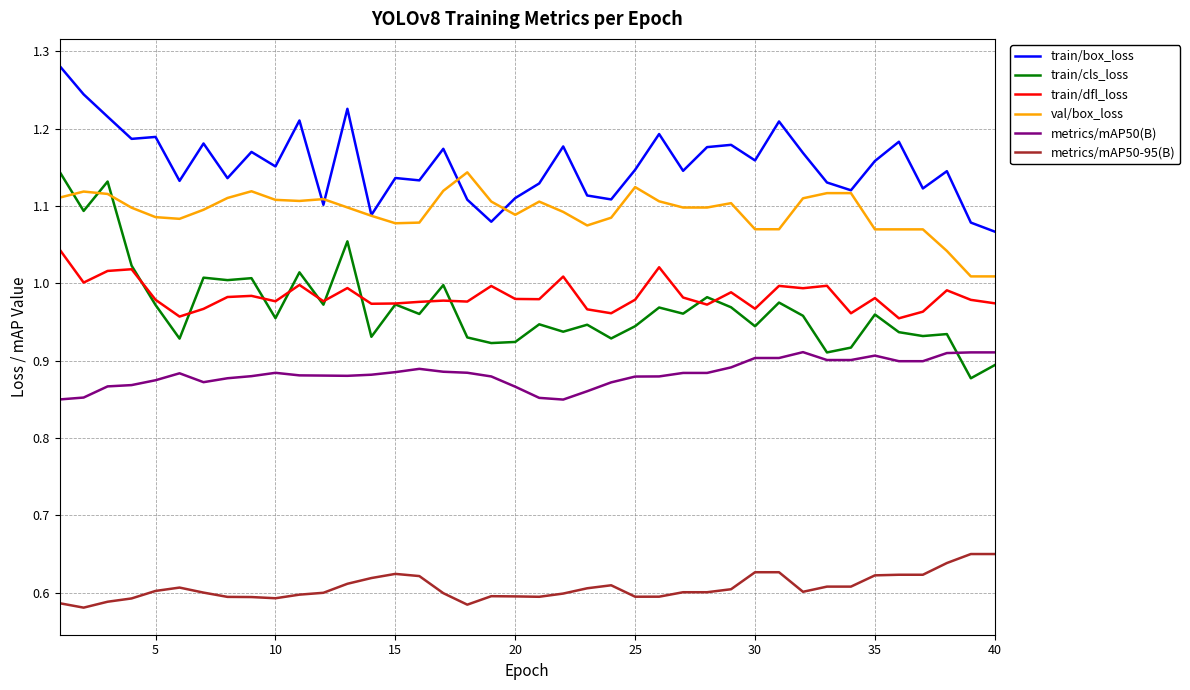

Which series has the largest total across all categories?

train/box_loss